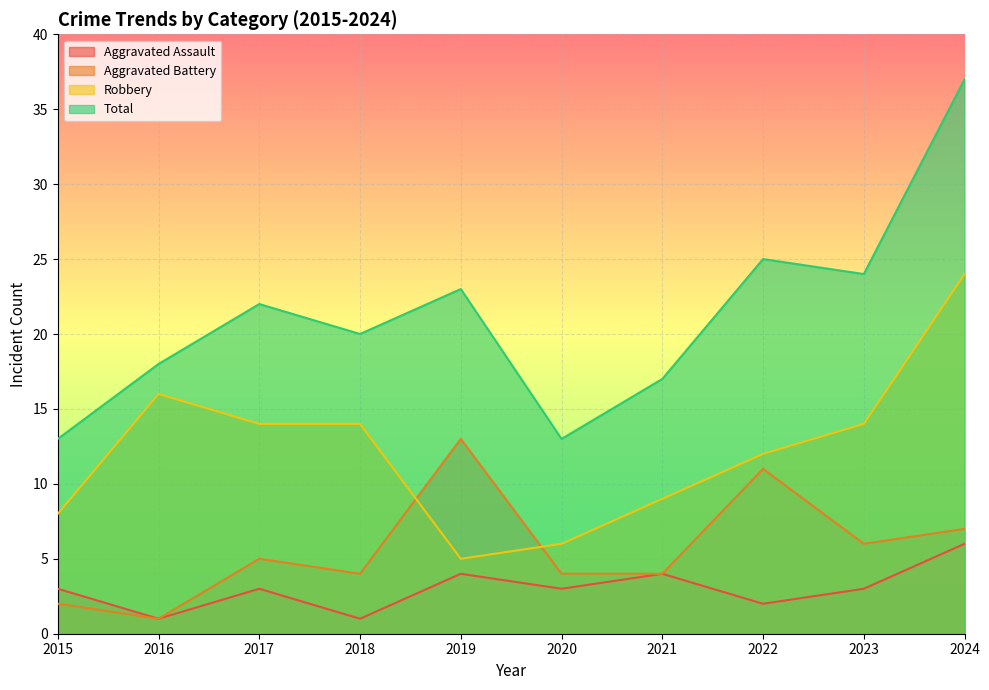

What is the minimum value for Robbery?

5